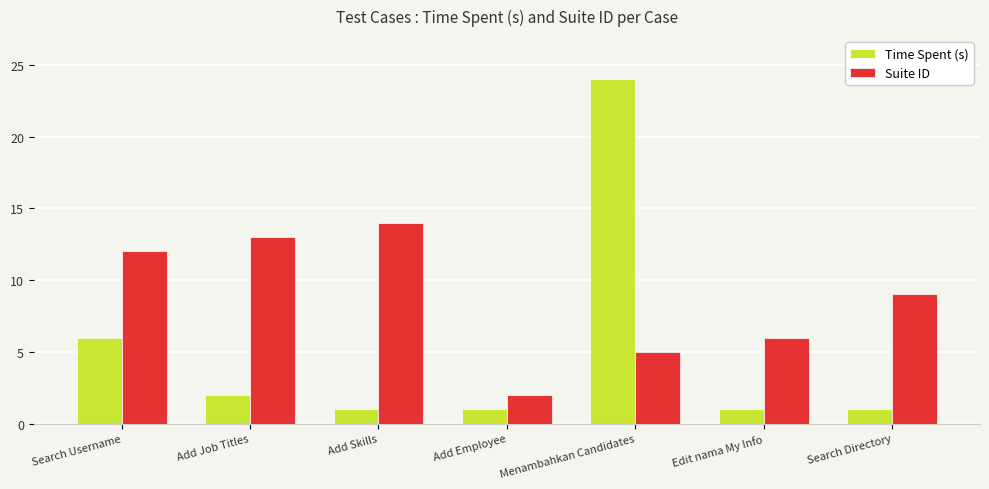

What is the sum of the Suite ID values at Add Skills and Add Employee?

16